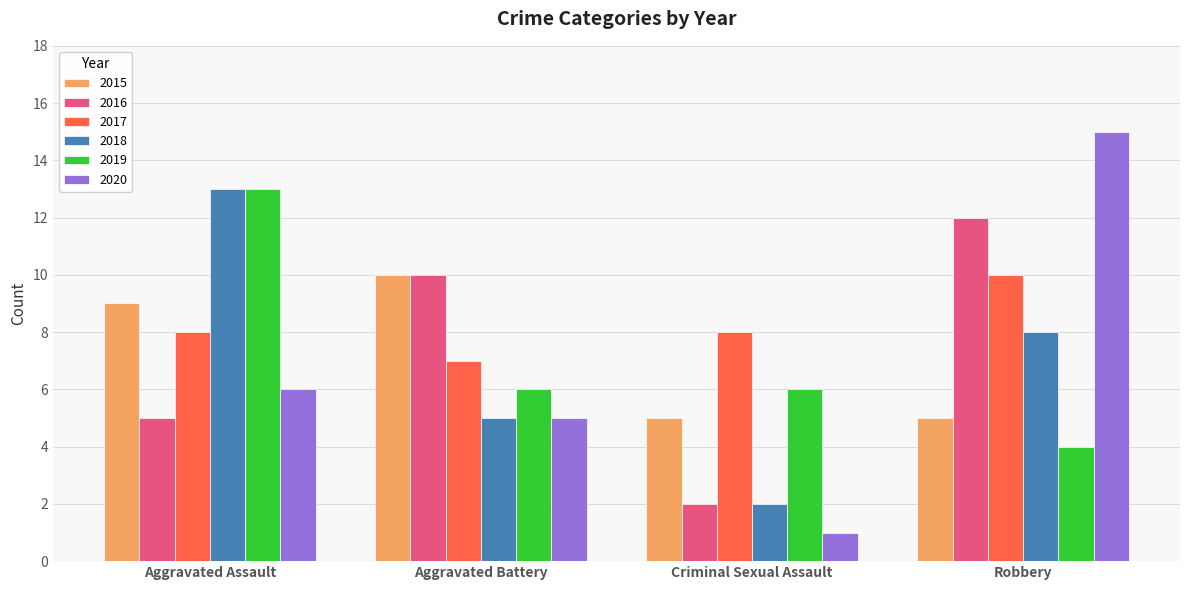

What is the approximate value of 2020 at Aggravated Assault, to the nearest 10?

10